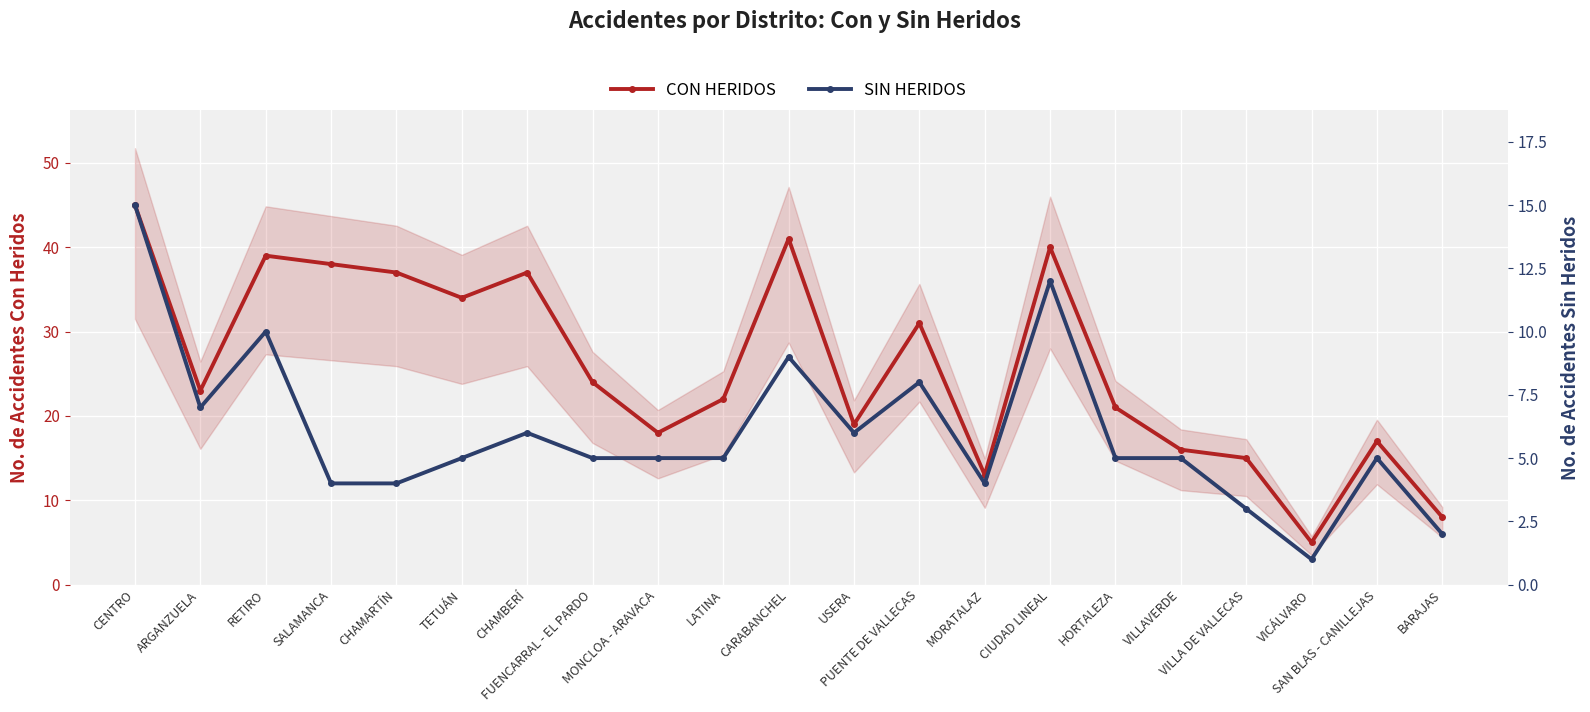

What is the difference between the maximum and second lowest values in the CON HERIDOS series?

37